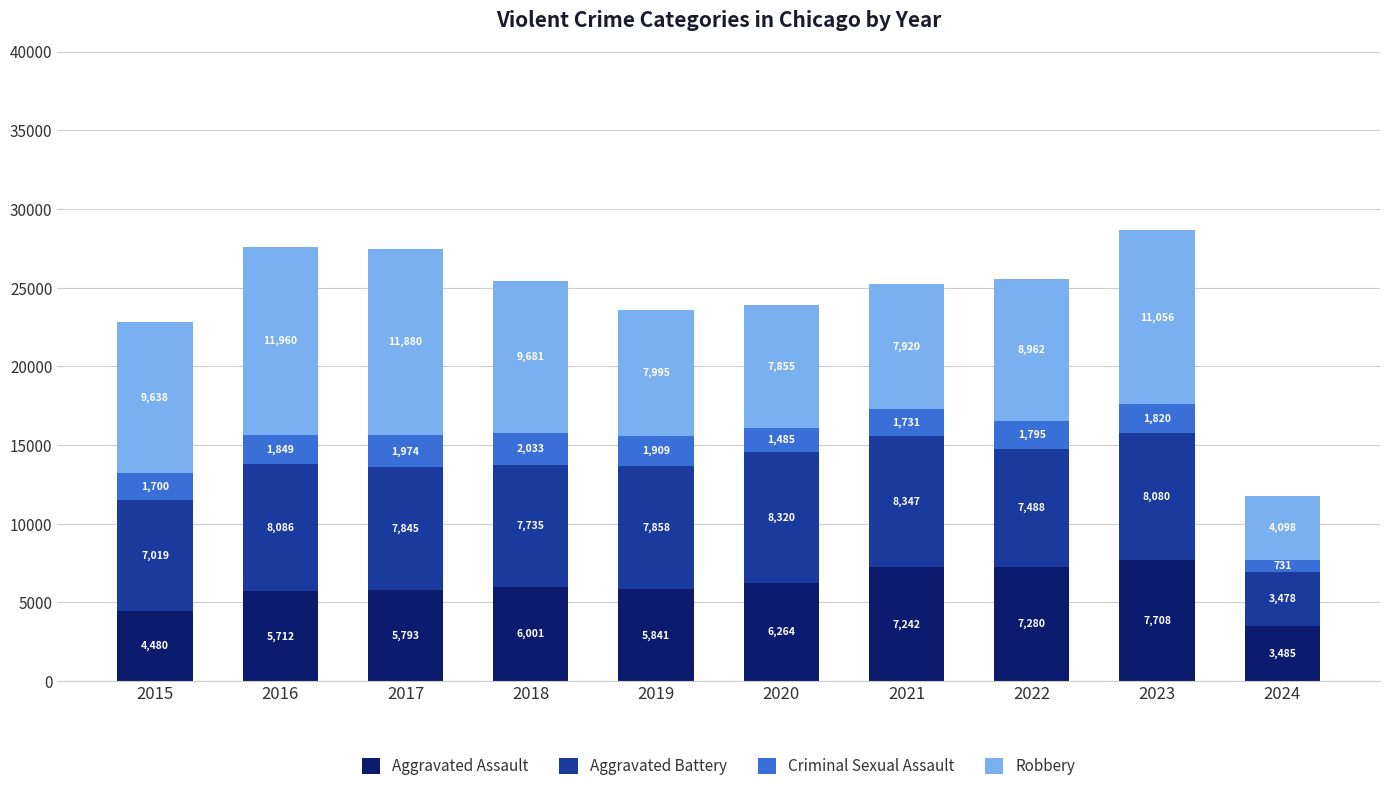

Reading left to right, what are the values for Aggravated Assault?

4480	5712	5793	6001	5841	6264	7242	7280	7708	3485